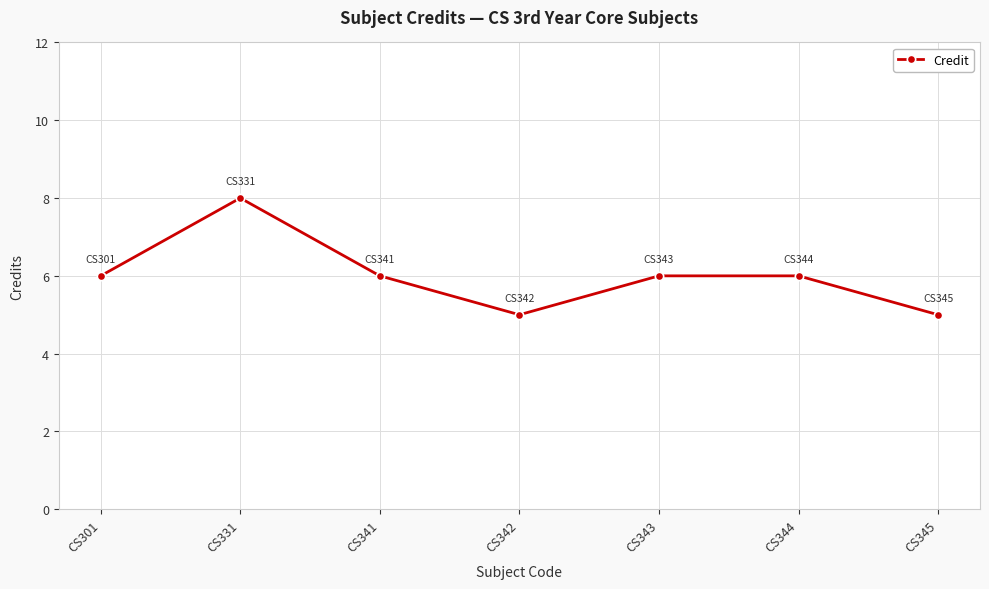

What is the sum of all values?

42